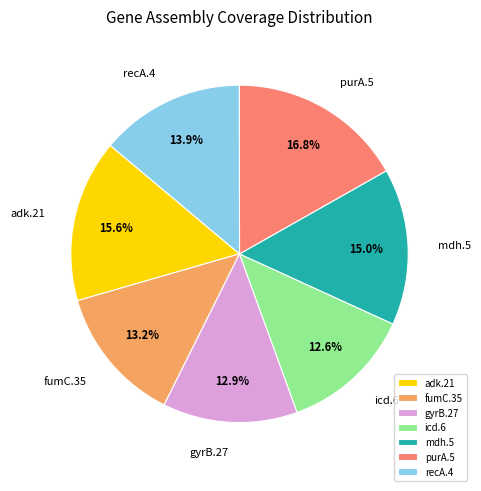

How many slices are in this pie chart?

7